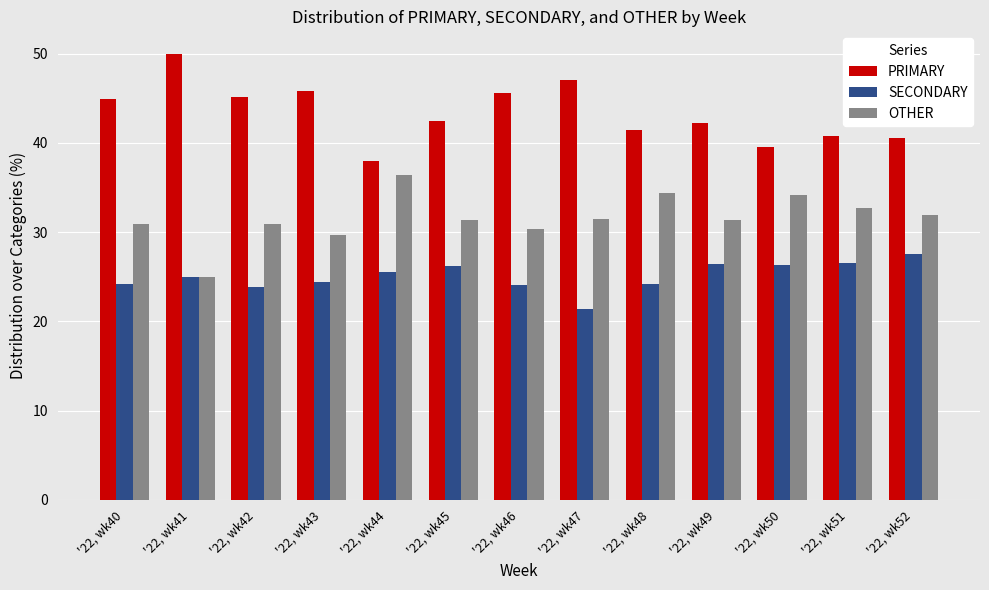

What is the total value across all series at '22, wk48?

100.0